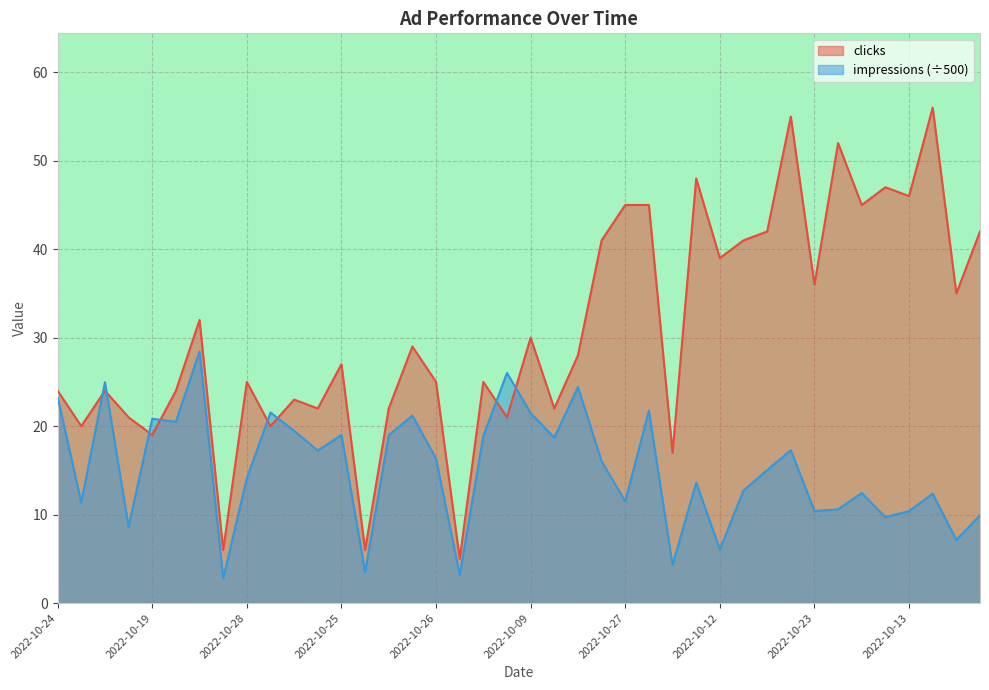

Reading left to right, transcribe all the data shown in this chart.

clicks: 24.0	20.0	24.0	21.0	19.0	24.0	32.0	6.0	25.0	20.0	23.0	22.0	27.0	6.0	22.0	29.0	25.0	5.0	25.0	21.0	30.0	22.0	28.0	41.0	45.0	45.0	17.0	48.0	39.0	41.0	42.0	55.0	36.0	52.0	45.0	47.0	46.0	56.0	35.0	42.0
impressions: 23.3	11.4	25.0	8.6	20.8	20.5	28.4	2.8	14.1	21.5	19.5	17.2	19.0	3.5	19.0	21.2	16.3	3.2	18.9	26.0	21.5	18.7	24.4	16.0	11.5	21.7	4.3	13.6	6.1	12.7	15.0	17.3	10.4	10.6	12.4	9.7	10.4	12.4	7.1	9.9